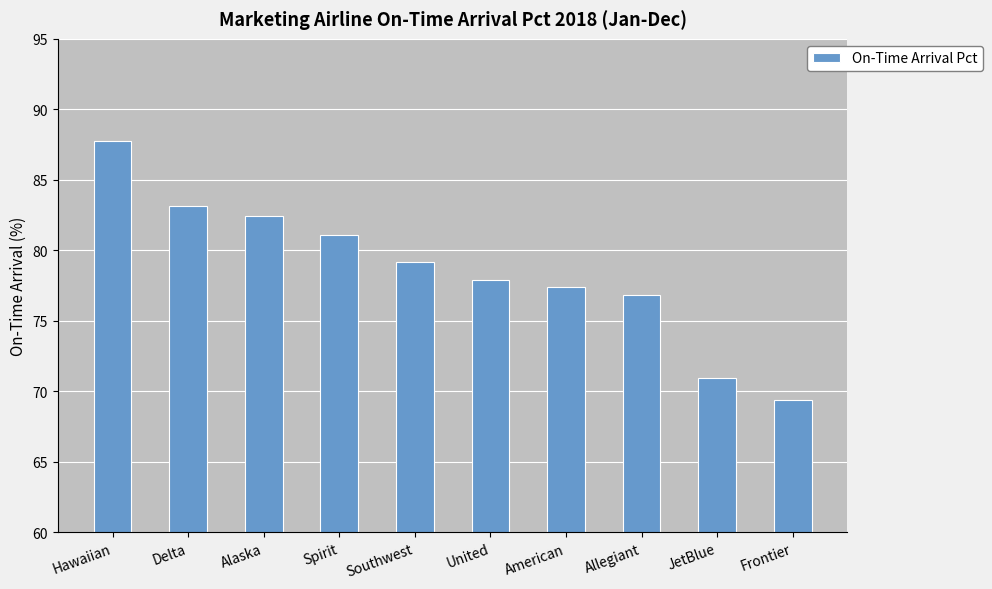

The value at Hawaiian is 87.8. True or false?

True